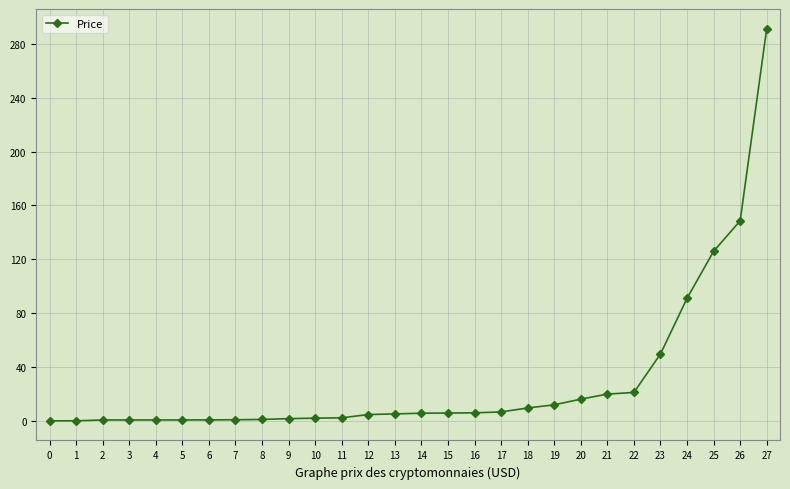

Which label corresponds to the largest value in the chart?

27